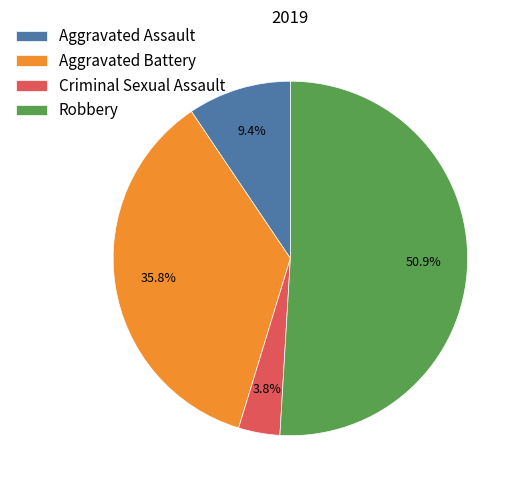

Which slice is the largest?

Robbery